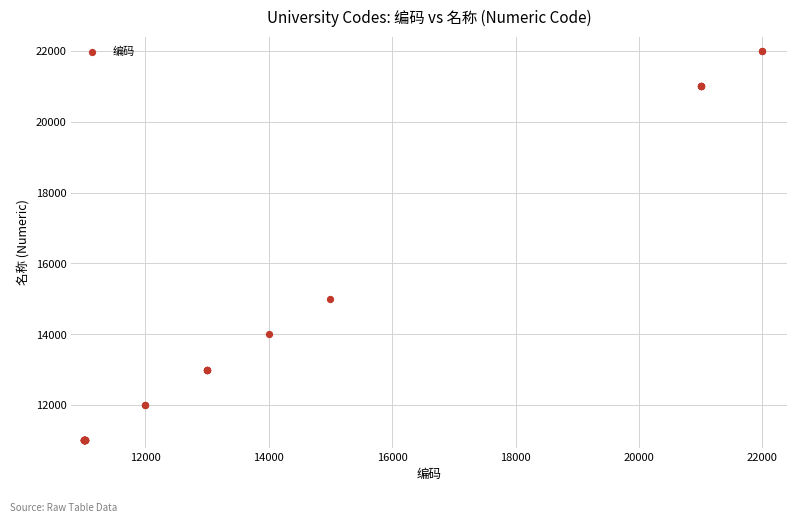

What Y value in the scatter plot is closest to 16501?

15001